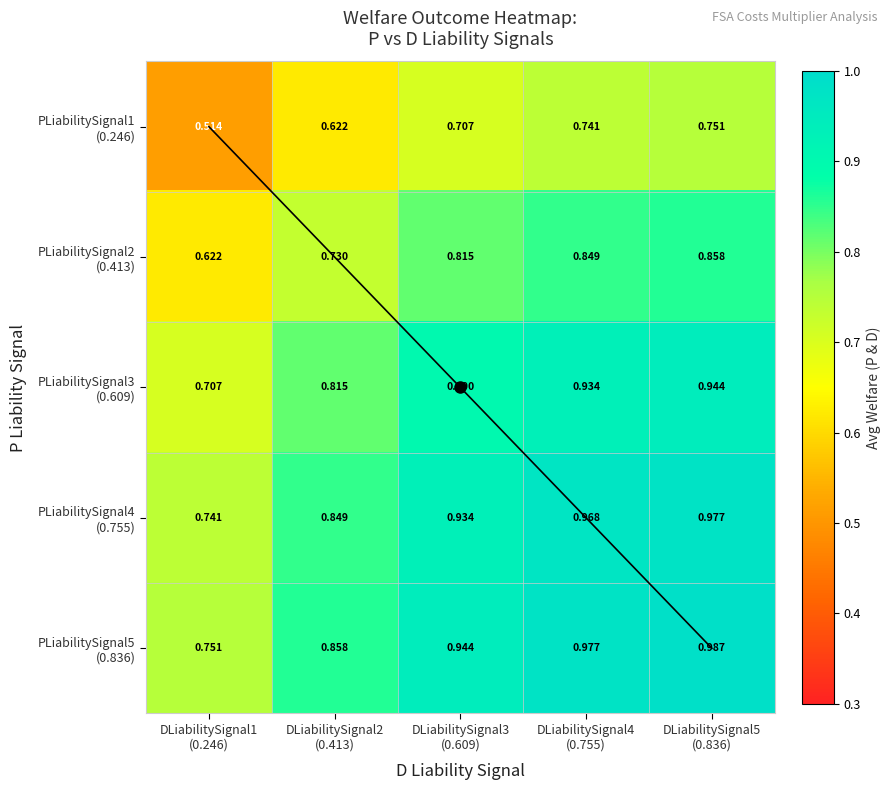

At which category does the chart reach its peak across all series?

DLiabilitySignal5
(0.836)